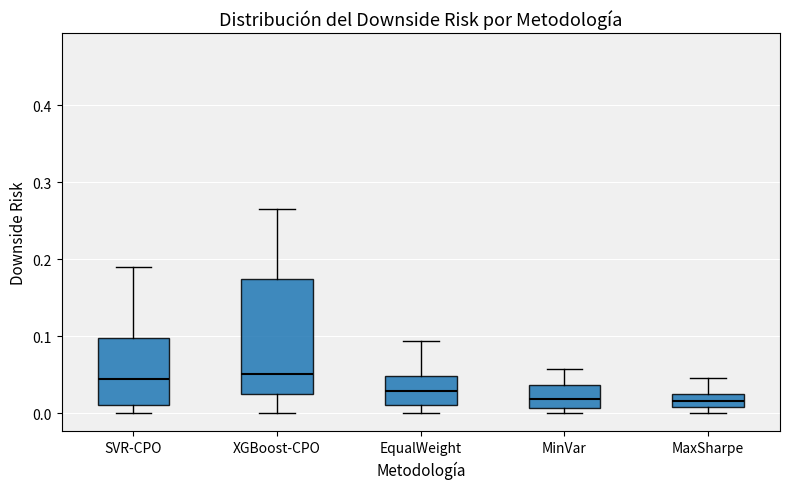

Reading left to right, read every box against the y-axis: the position of its median line, the range the box covers, and the ends of its whiskers. The values are not printed on the chart, so give them approximately, as read against the axis.

SVR-CPO: median 0.04, box 0.01 to 0.10, whiskers 0.00 to 0.19
XGBoost-CPO: median 0.05, box 0.02 to 0.17, whiskers 0.00 to 0.27
EqualWeight: median 0.03, box 0.01 to 0.05, whiskers 0.00 to 0.09
MinVar: median 0.02, box 0.01 to 0.04, whiskers 0.00 to 0.06
MaxSharpe: median 0.02, box 0.01 to 0.03, whiskers 0.00 to 0.05